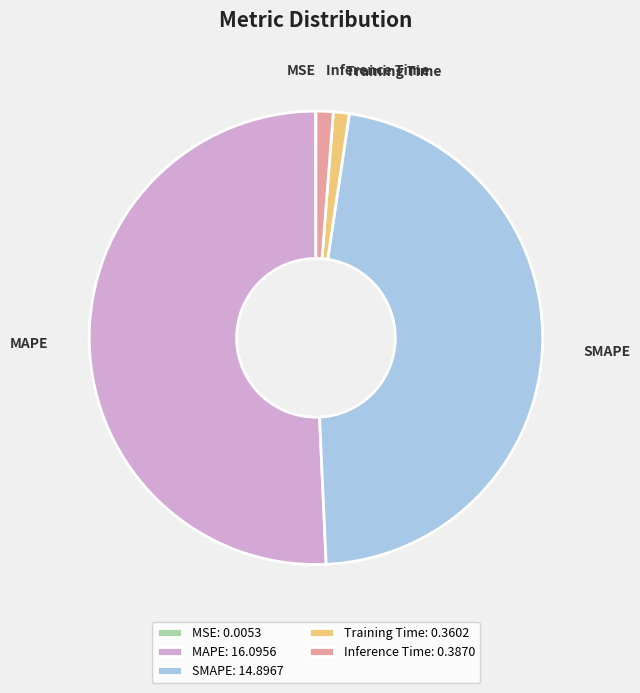

Is Inference Time the majority of the pie?

No